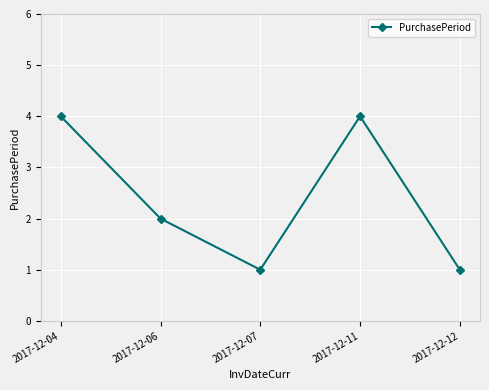

Which has a higher value, 2017-12-12 or 2017-12-11?

2017-12-11